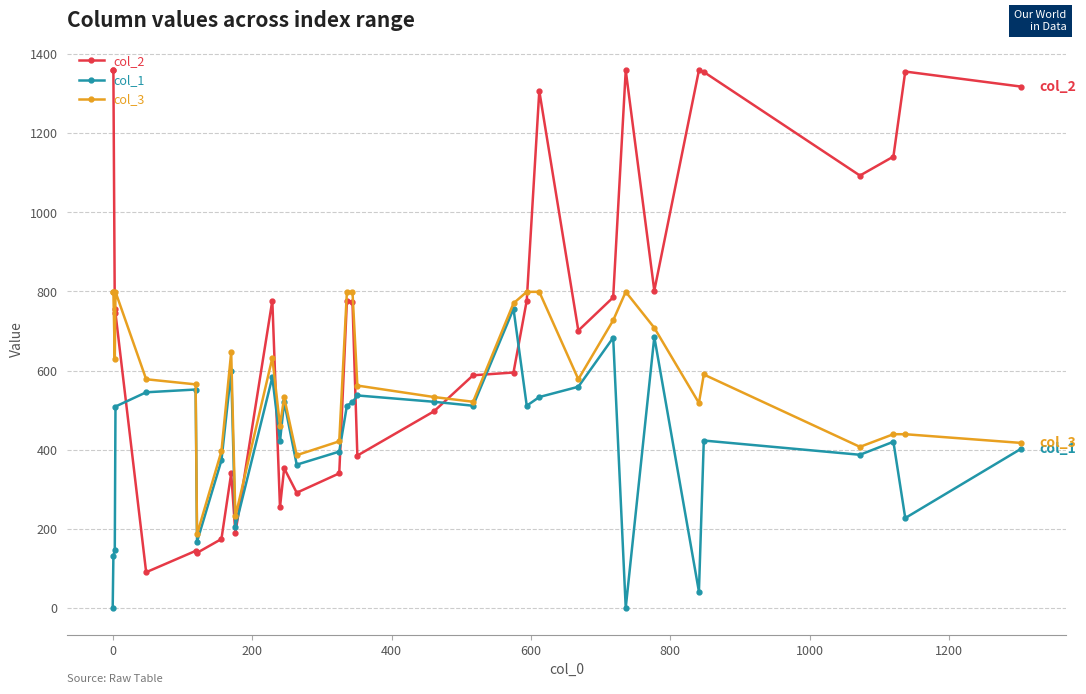

List the series in order of their overall mean, highest first.

col_2, col_3, col_1